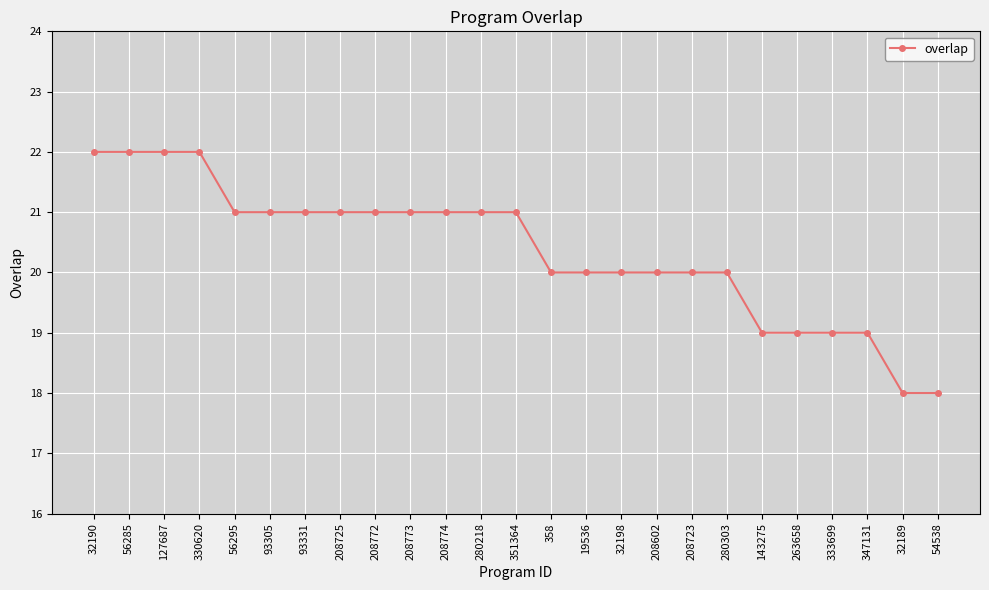

What is the sum of the values at 32189 and 208725?

39